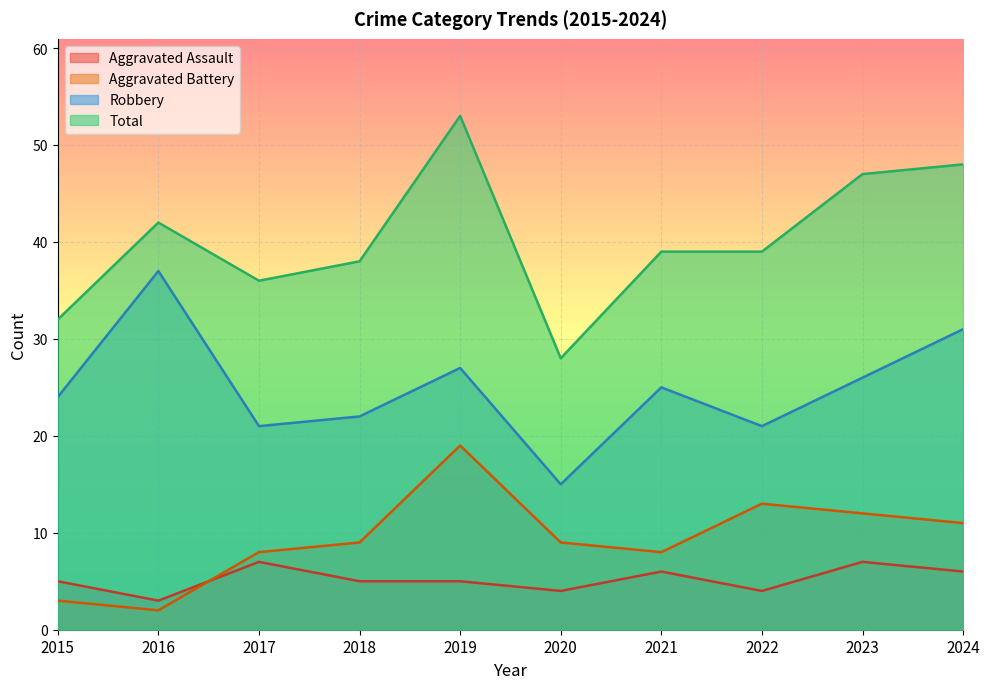

What is the difference between the maximum and minimum values in the Robbery series?

22